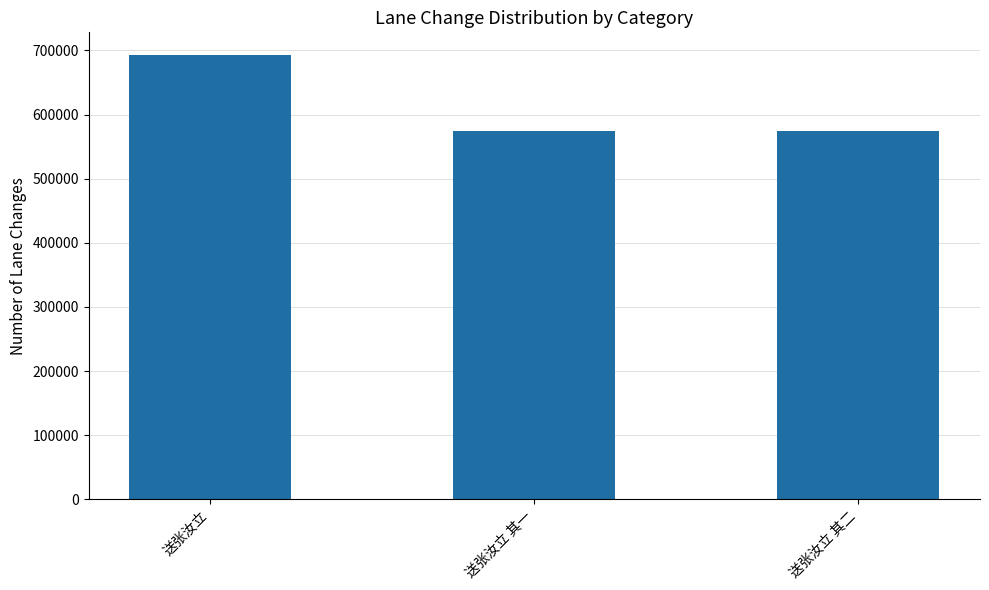

How many values are below 574713?

1